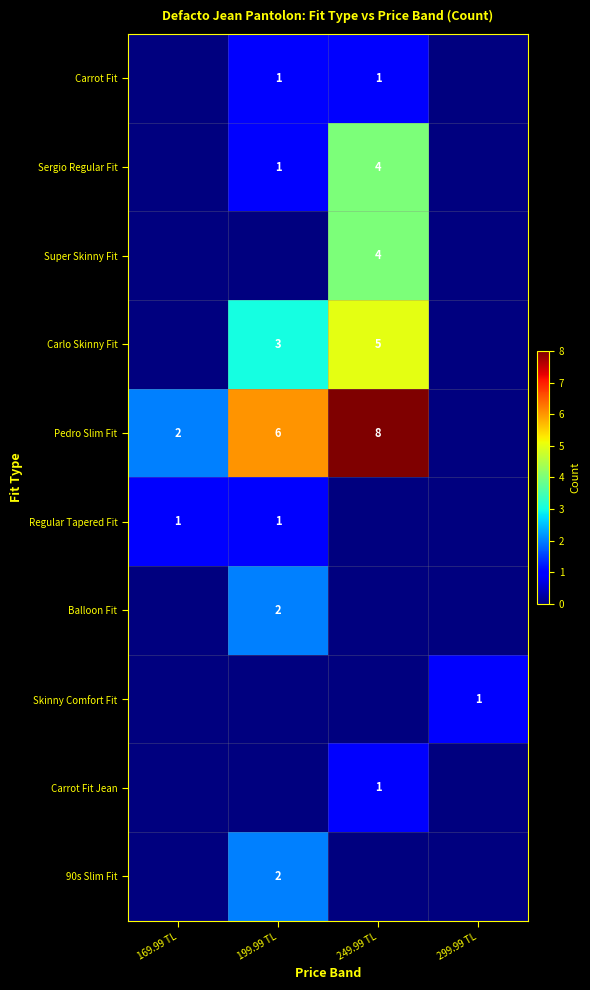

True or false: Carlo Skinny Fit has a value of 7 at 249.99 TL.

False